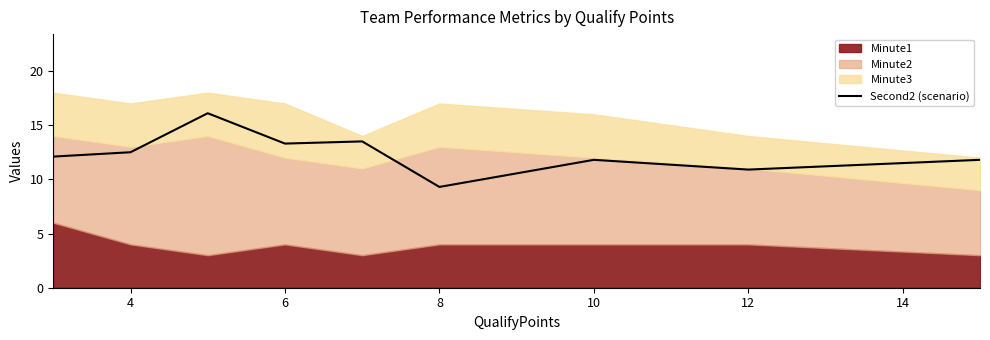

True or false: the data has more than 2 interior local peaks.

True